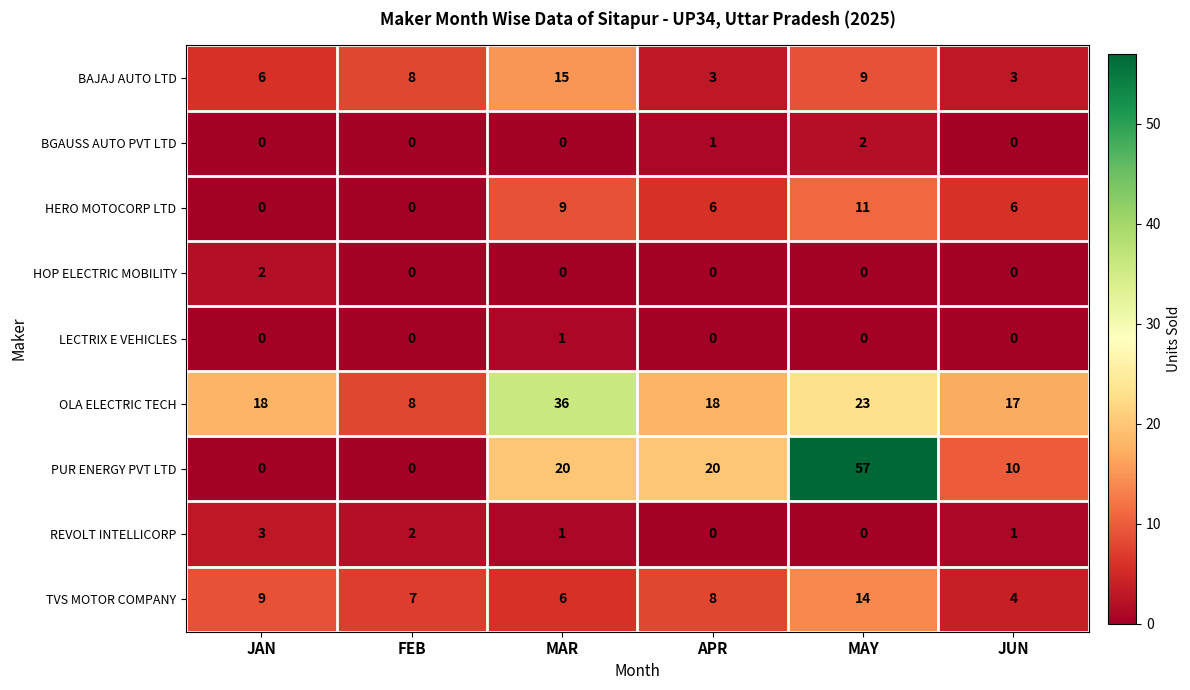

What is the sum of the HERO MOTOCORP LTD values at MAR and JAN?

9